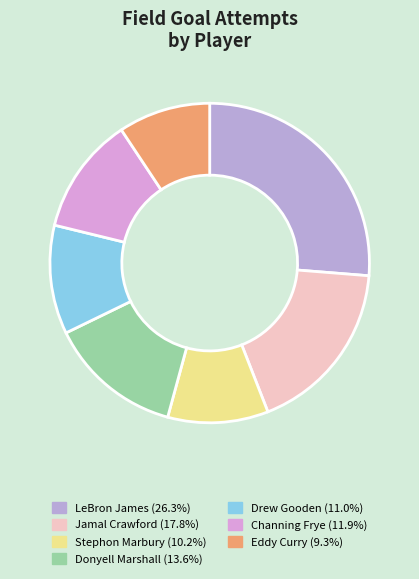

Does Channing Frye account for over 50% of the chart?

No